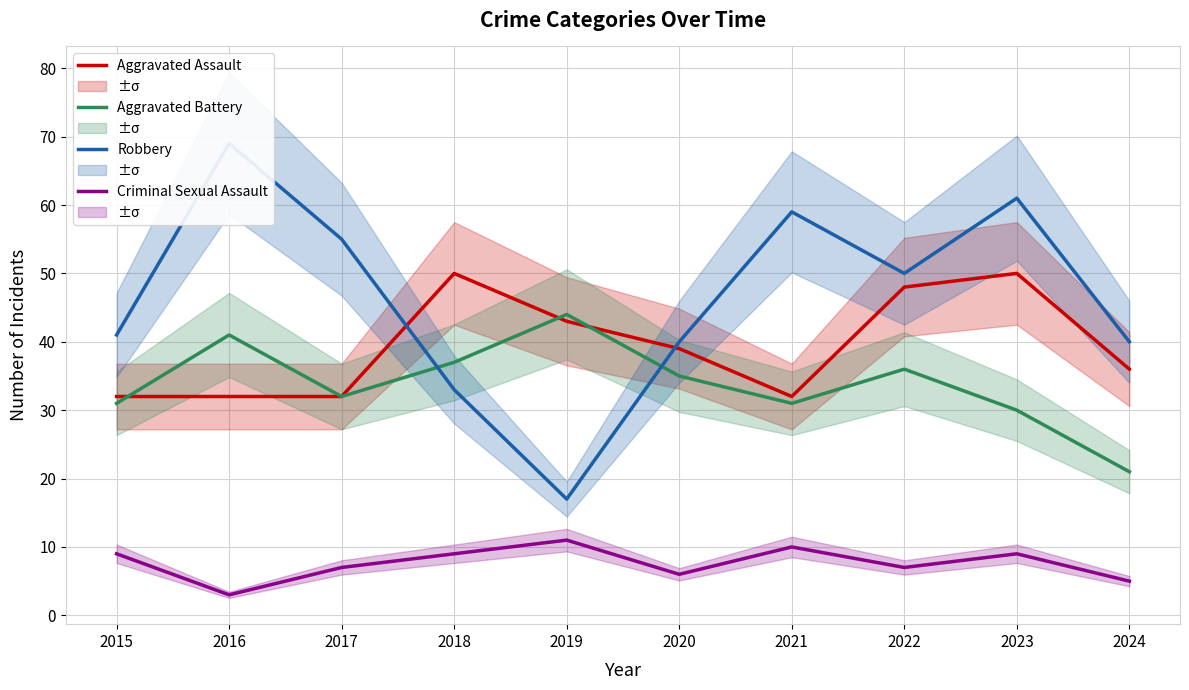

How many distinct data groups are displayed?

4